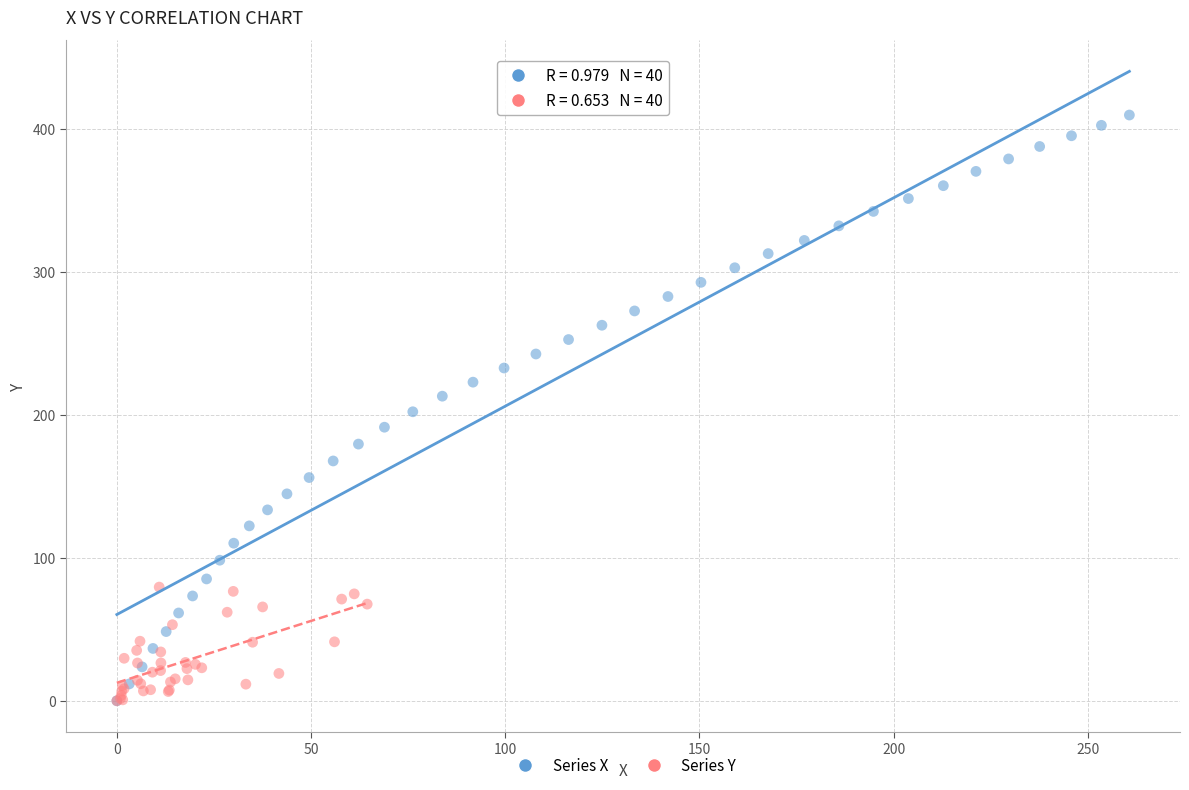

Which series has the largest Y range (max minus min)?

Series X